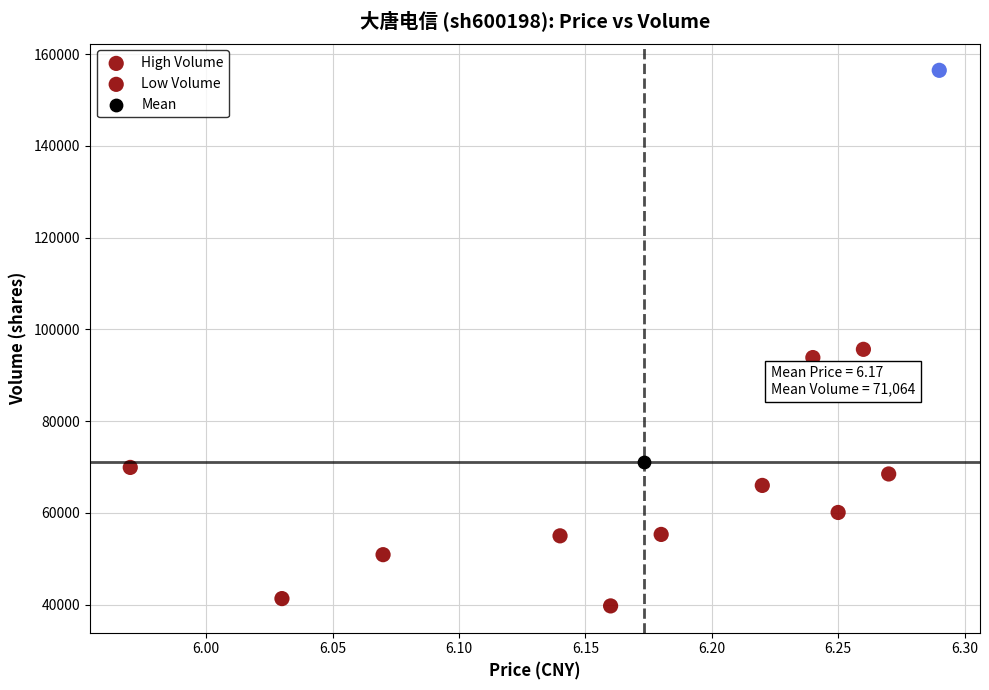

What are all the series names shown in the legend?

High Volume, Low Volume, Mean